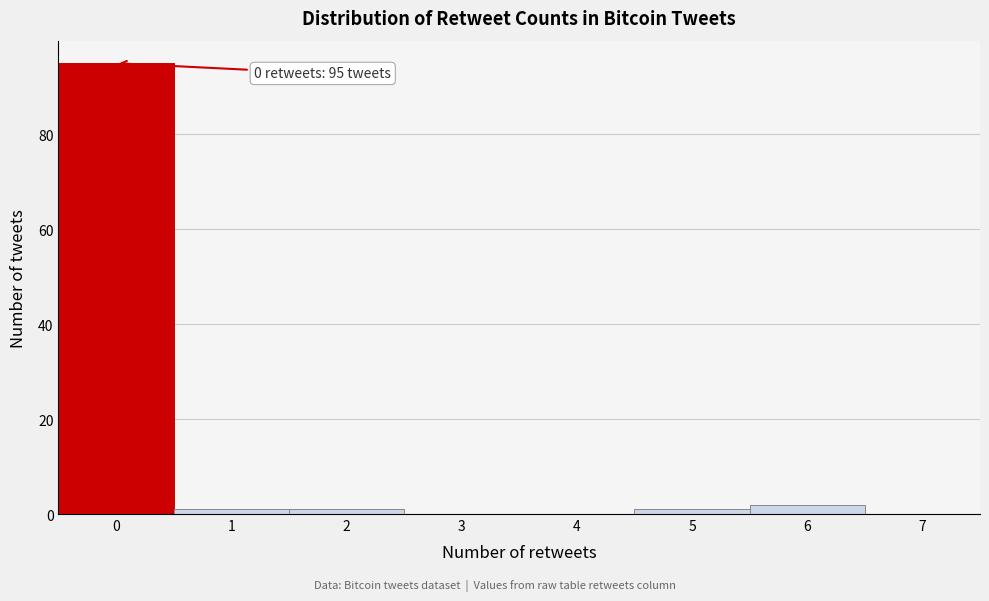

Over which range of the x-axis is the bar tallest?

-0.5 to 0.5